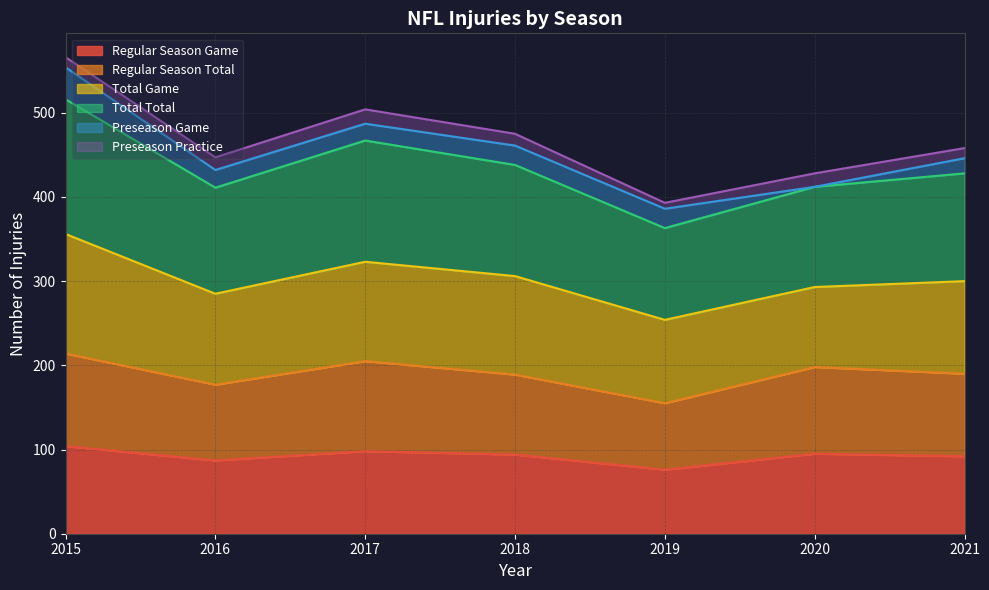

At which category is the sum across all series the highest?

2015